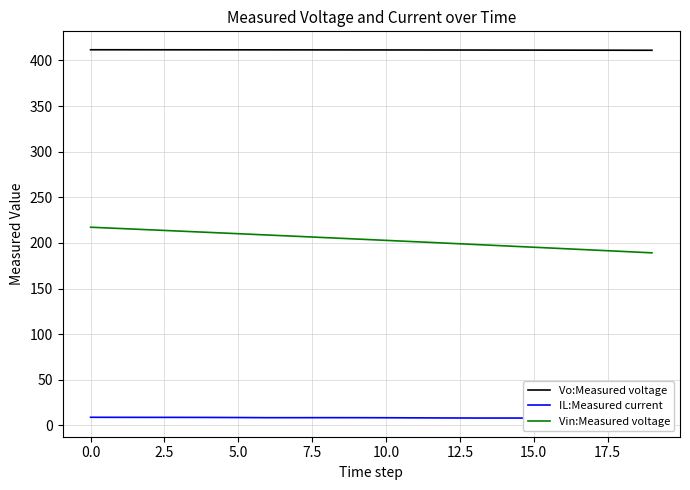

What position from the left is 10?

11